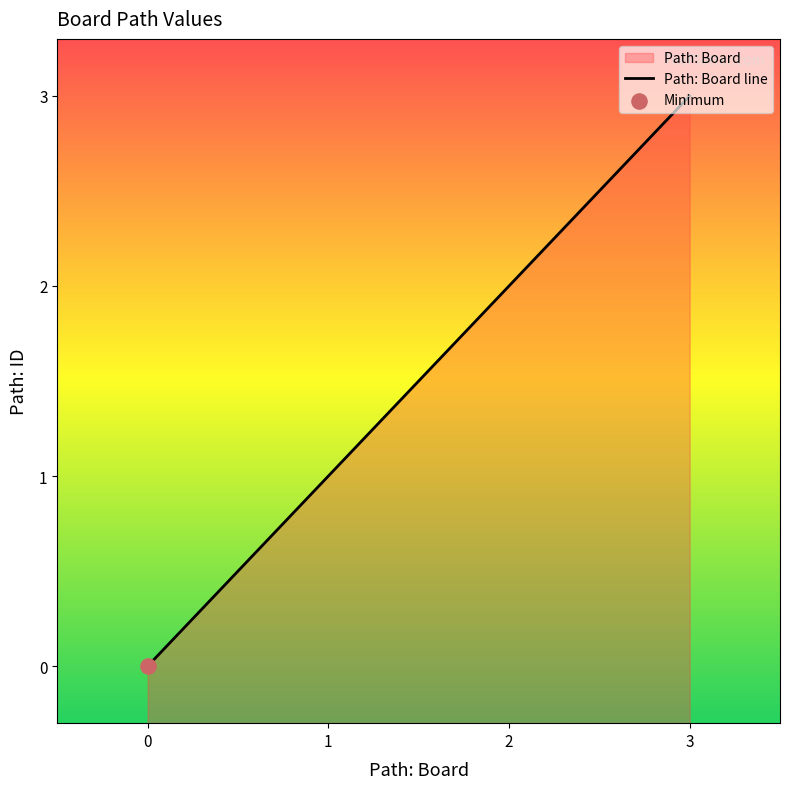

Which has a higher value, 2 or 0?

2